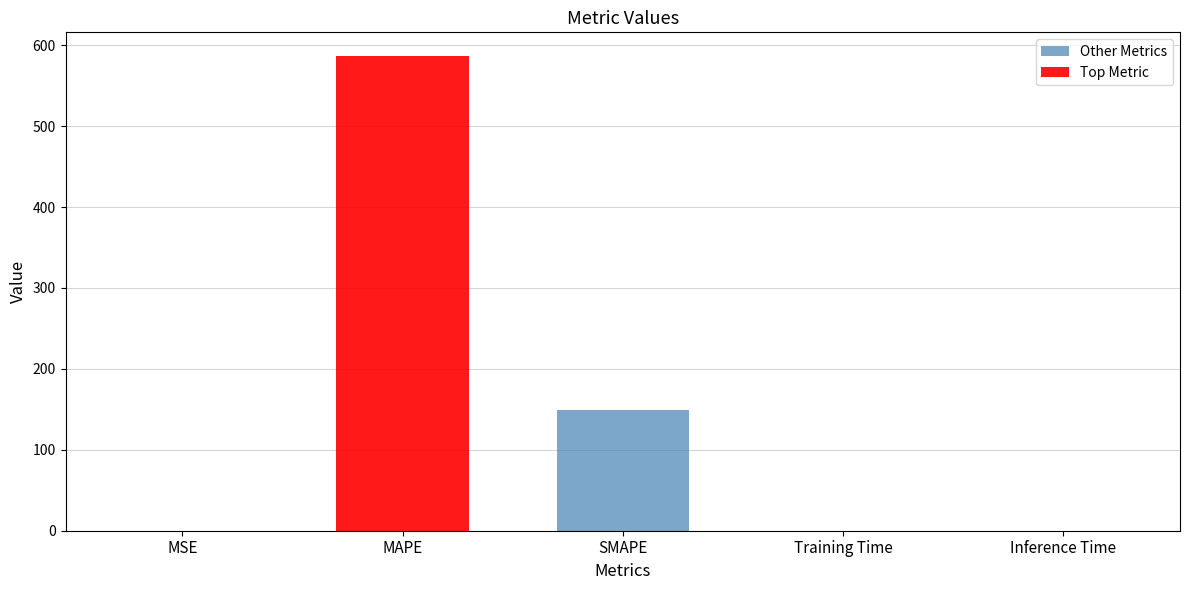

The Other Metrics series shows 237.3 at SMAPE. True or false?

False